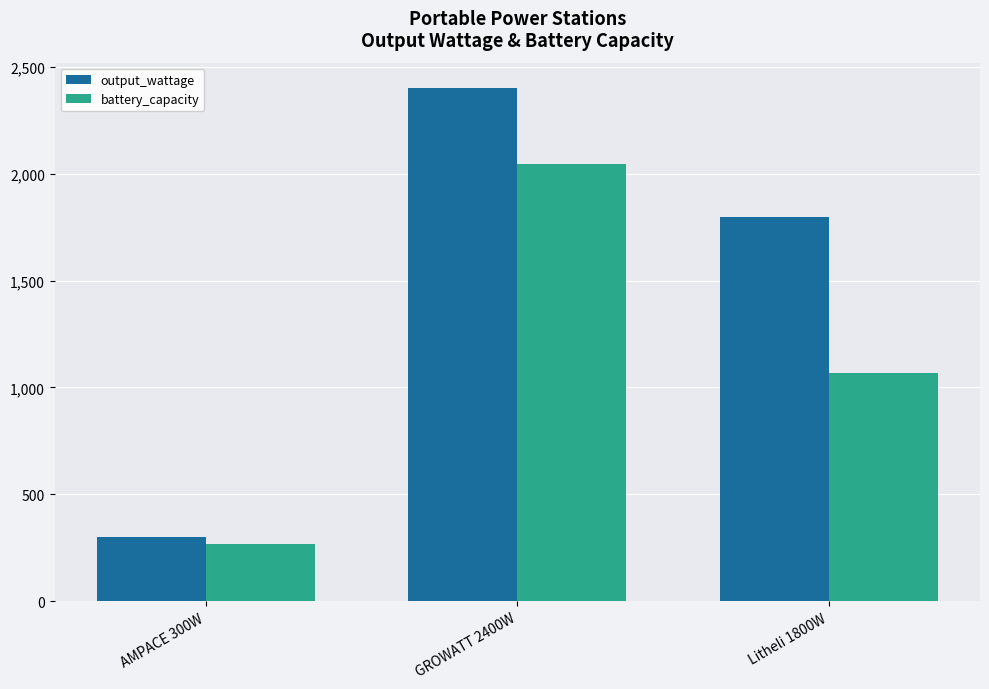

What is the label of the 1st bar from the left?

AMPACE 300W